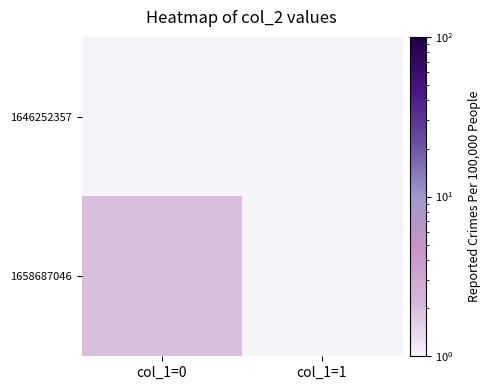

Which has a higher value, col_1=0 or col_1=1?

col_1=0